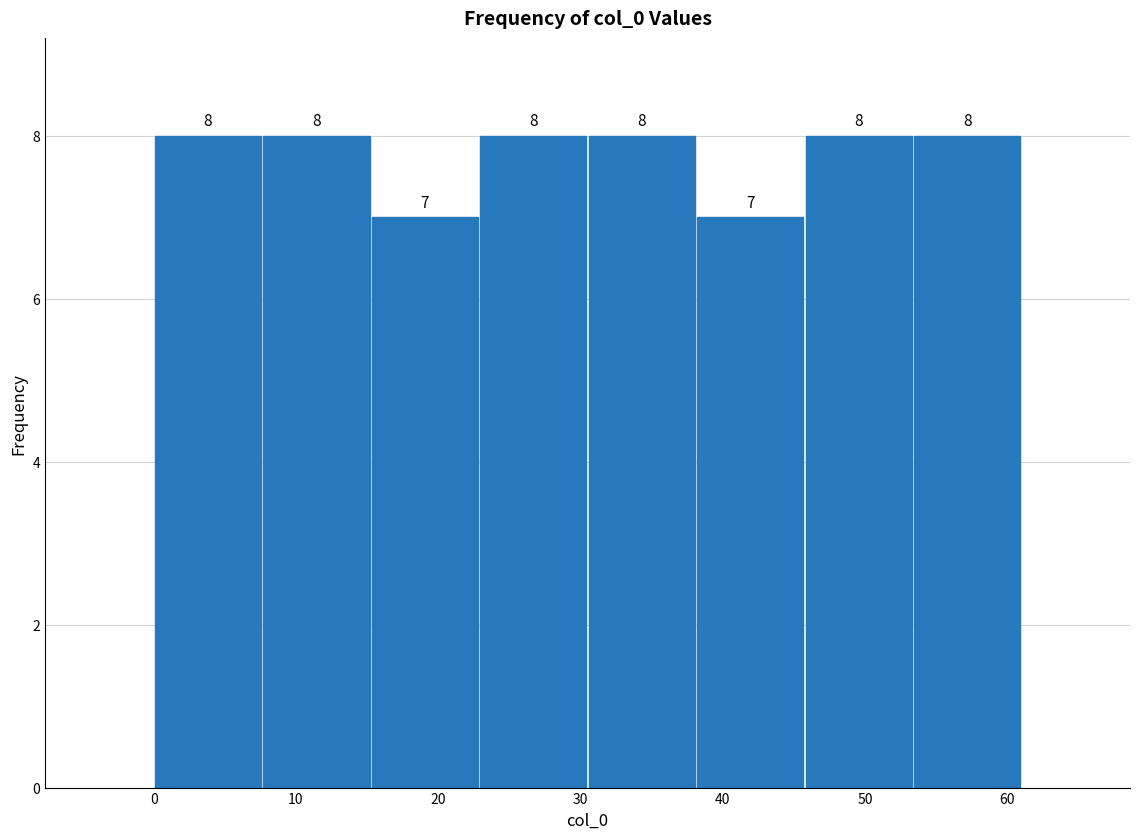

Reading left to right, list every bar in this chart as the range it spans on the x-axis followed by its height. The bar edges are not printed on the chart, so give them approximately, as read against the axis.

0 to 8: 8
8 to 15: 8
15 to 23: 7
23 to 31: 8
31 to 38: 8
38 to 46: 7
46 to 53: 8
53 to 61: 8